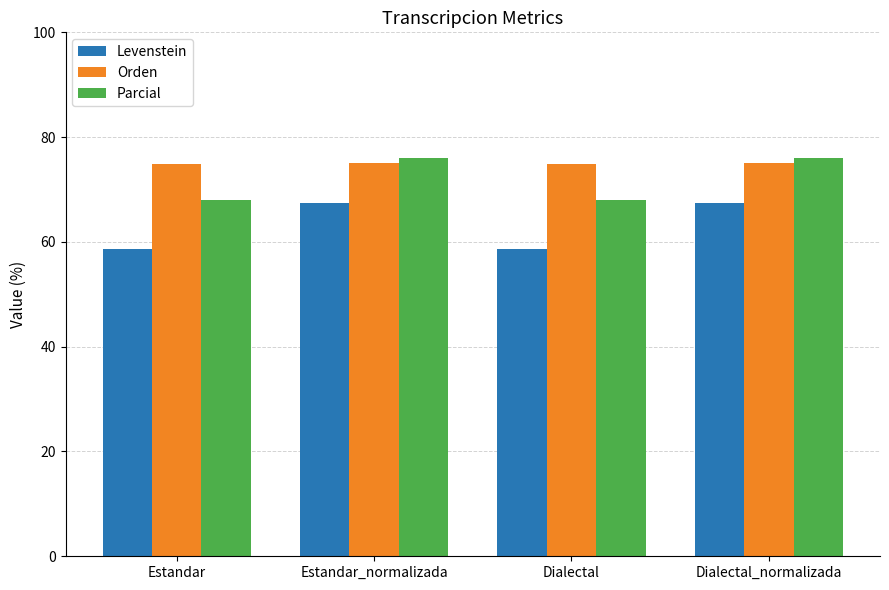

What is the maximum value shown in the chart?

76.0